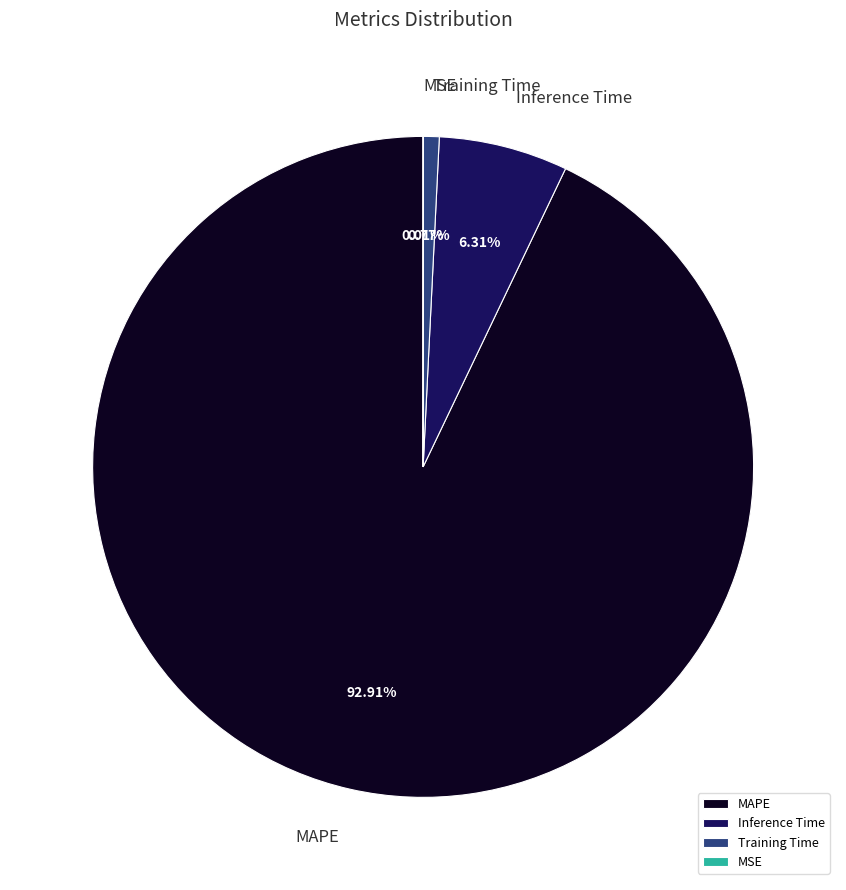

Combined, do Training Time and MAPE account for over 50%?

Yes